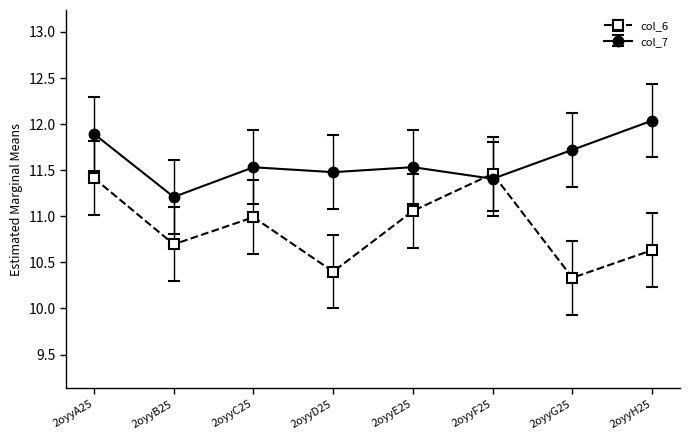

Which series has the largest range (max minus min)?

col_6